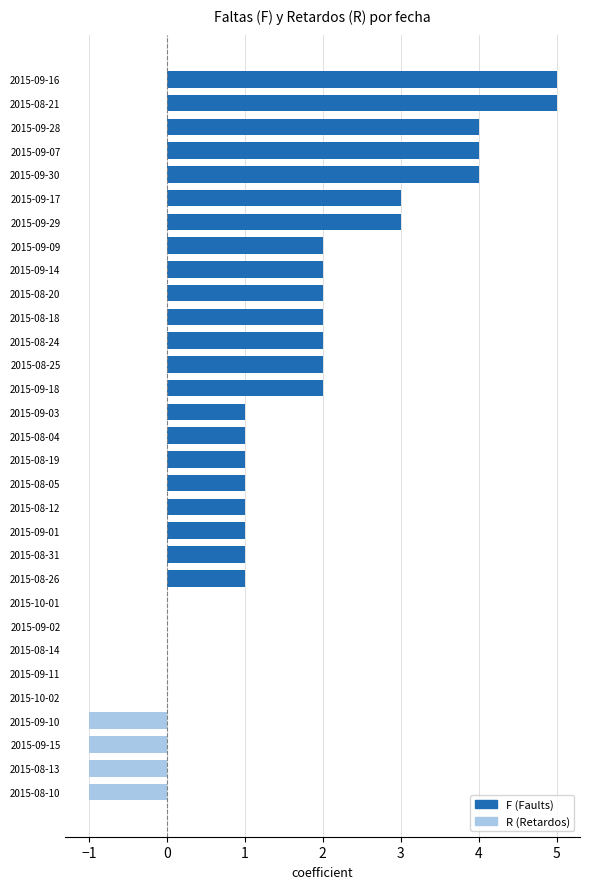

What is the greatest value displayed?

5